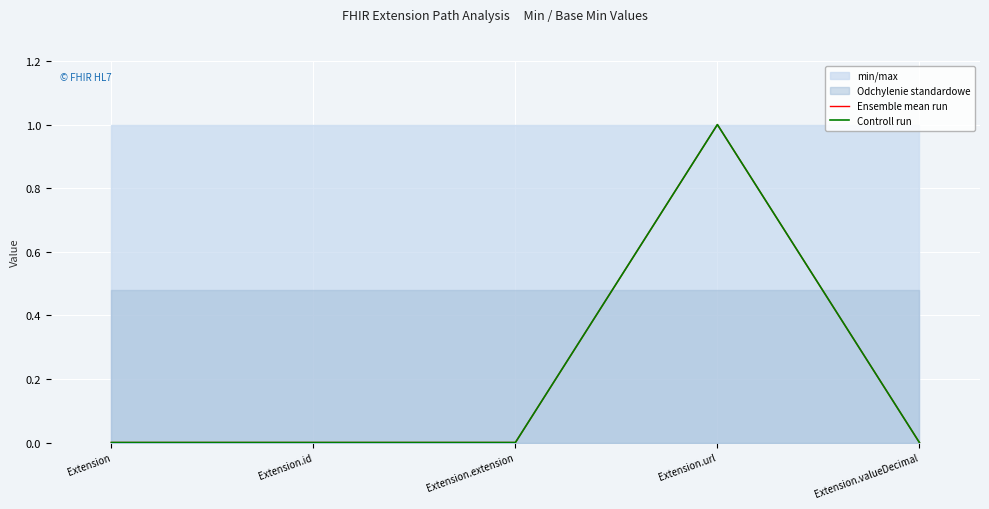

At which category does Ensemble mean run reach its first local peak?

Extension.url